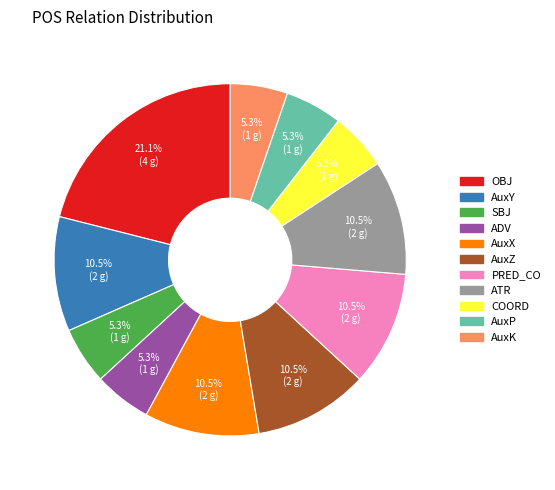

Which slice is the largest?

OBJ